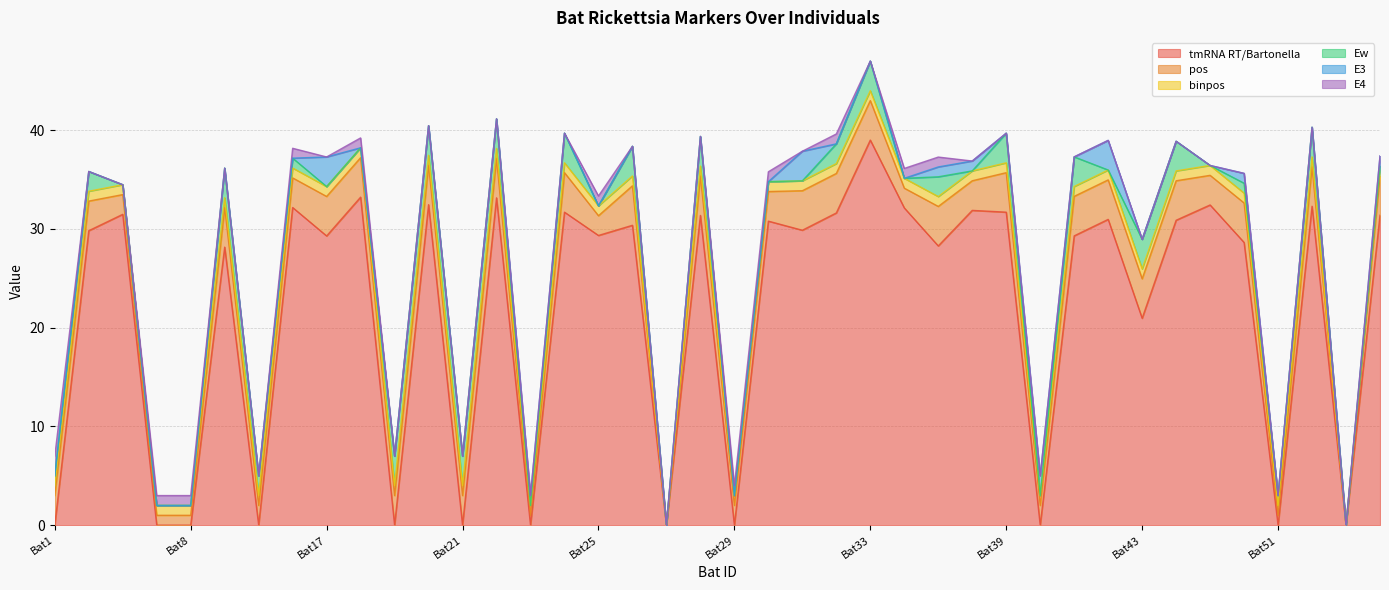

Rank the categories by tmRNA RT/Bartonella value from highest to lowest.

Bat33, Bat18, Bat22, Bat20, Bat46, Bat52, Bat15, Bat34, Bat37, Bat24, Bat39, Bat32, Bat3, Bat54, Bat28, Bat42, Bat45, Bat30, Bat26, Bat31, Bat2, Bat25, Bat41, Bat17, Bat47, Bat35, Bat13, Bat43, Bat1, Bat5, Bat8, Bat14, Bat19, Bat21, Bat23, Bat27, Bat29, Bat40, Bat51, Bat53